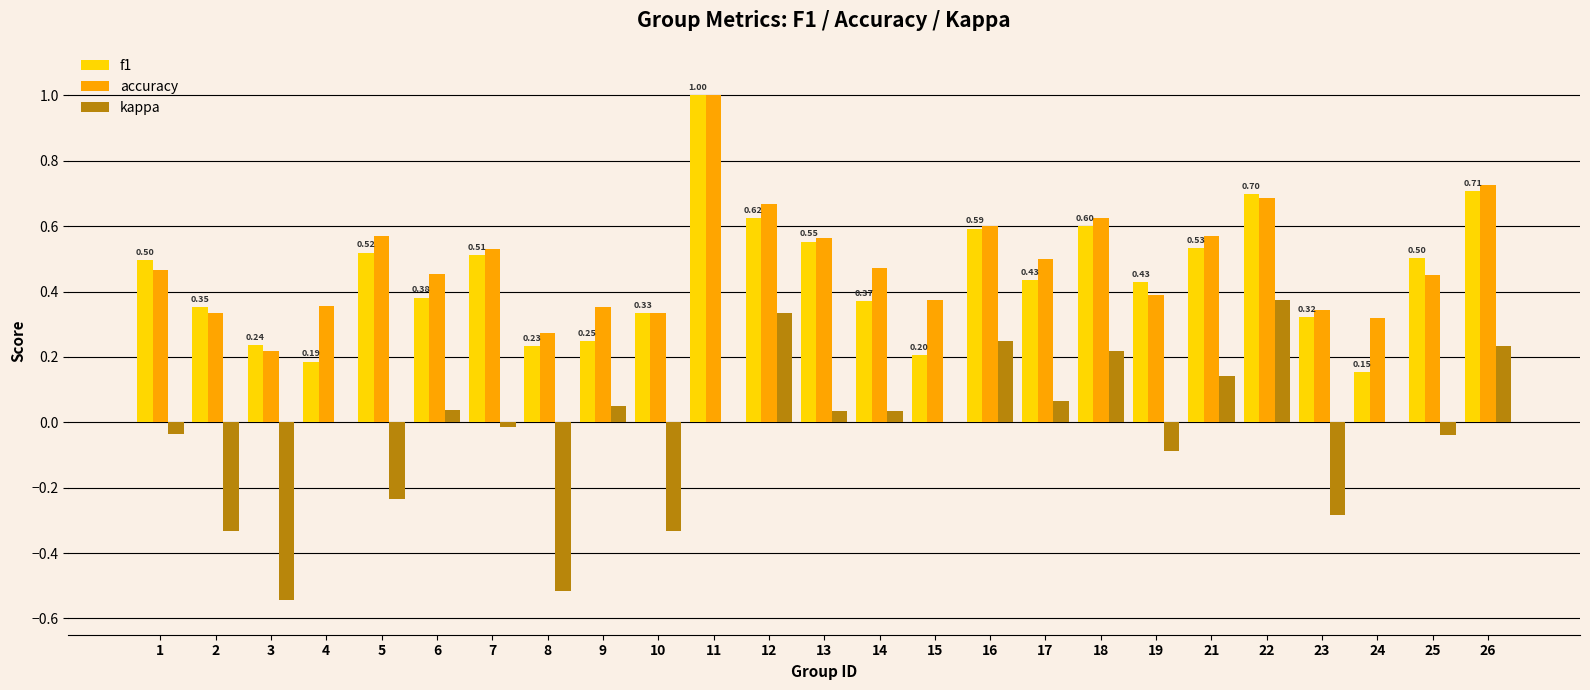

Which series has the largest total across all categories?

accuracy